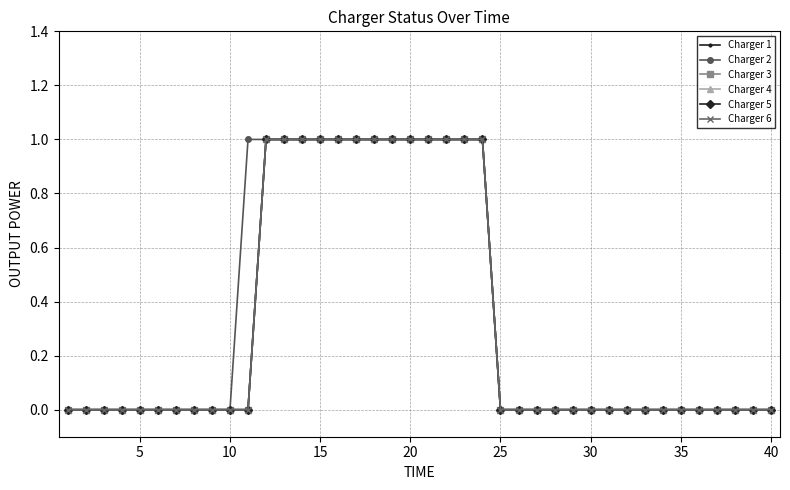

Is this an area chart (filled region under the line)?

No